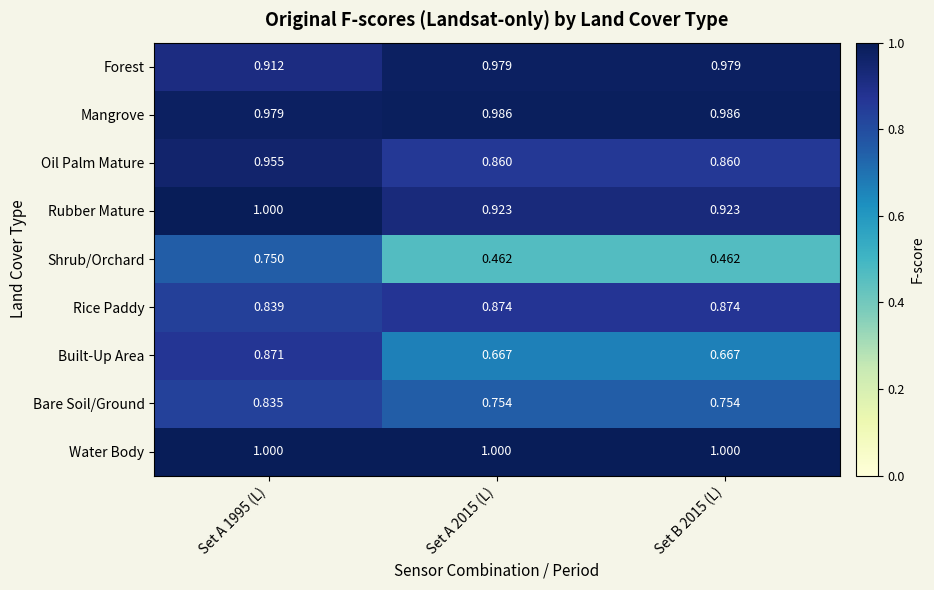

Which series has the largest range (max minus min)?

Shrub/Orchard